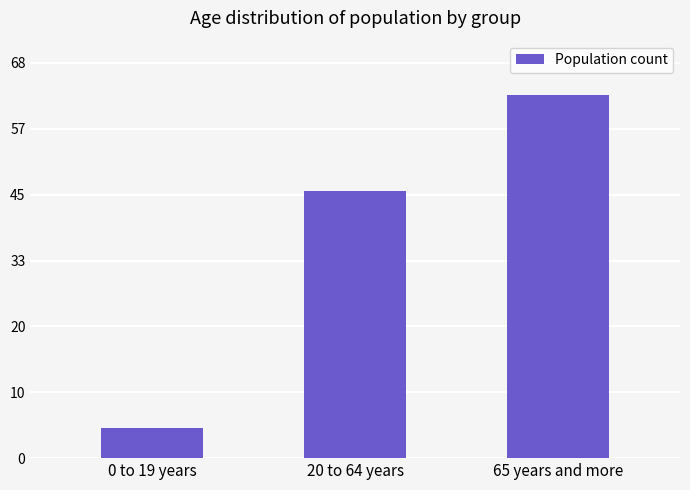

Which label corresponds to the smallest value in the chart?

0 to 19 years